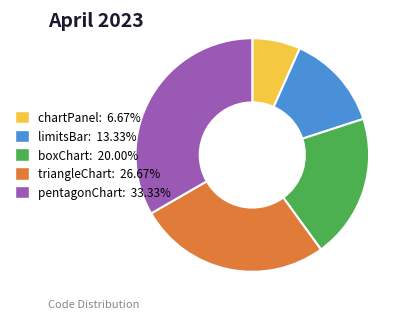

How many slices are in this pie chart?

5